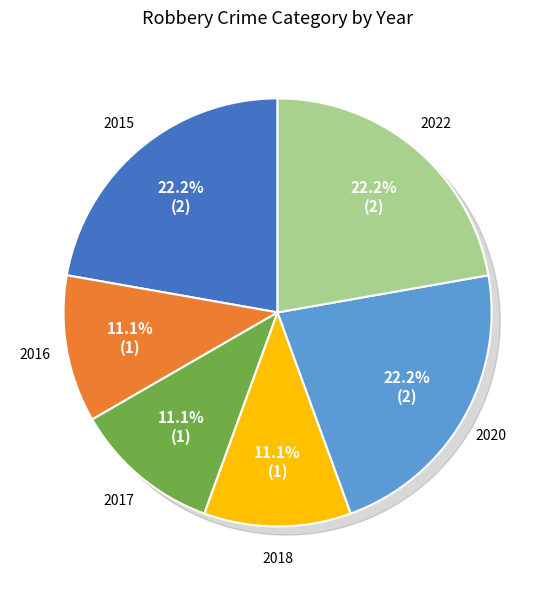

What percentage do 2015 and 2022 together represent?

44.4%